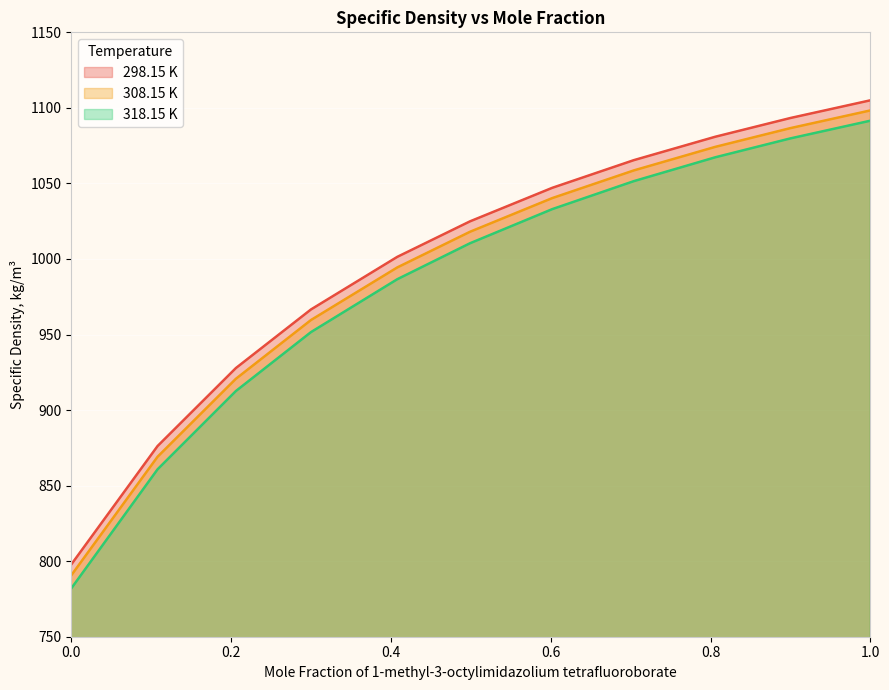

Which series has the largest total across all categories?

298.15 K